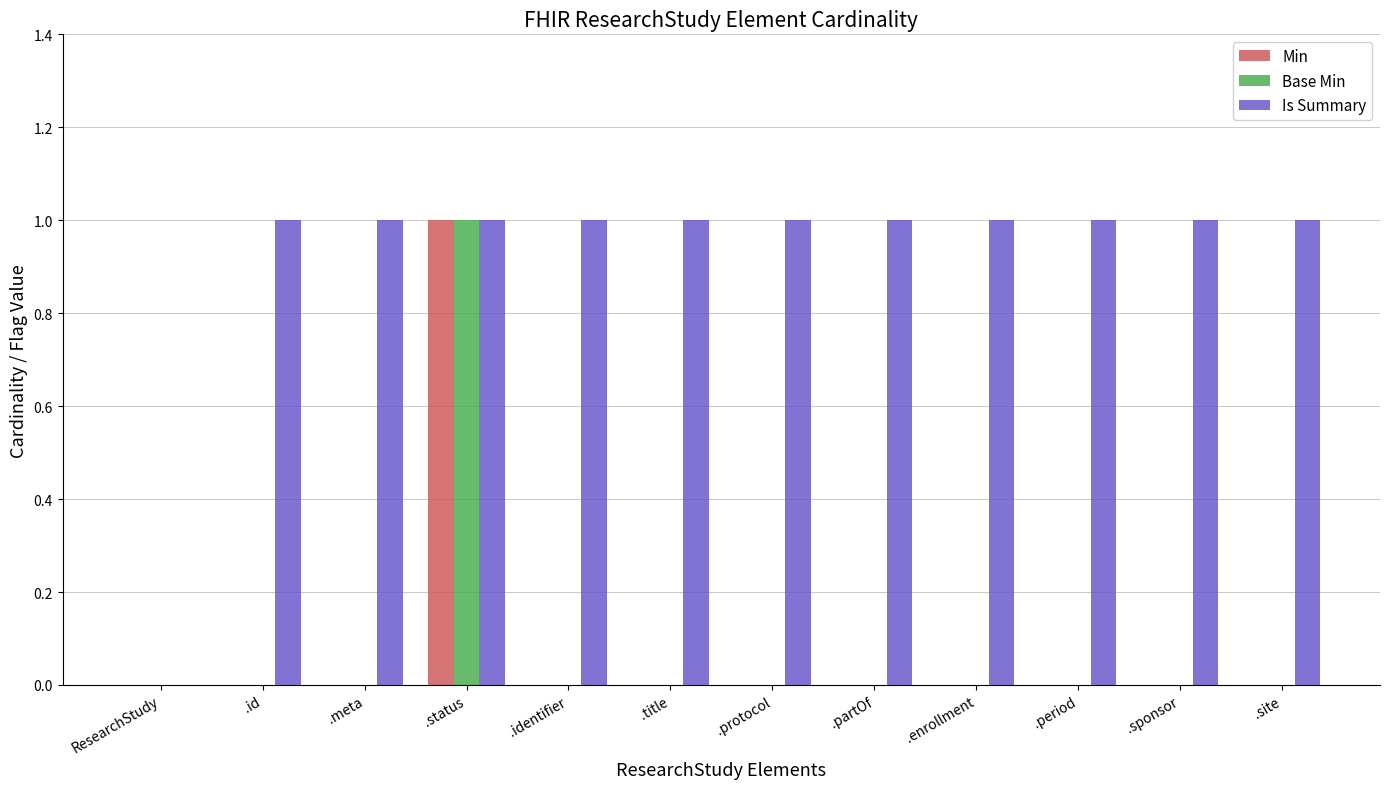

The value of Base Min at .site is 0. True or false?

True